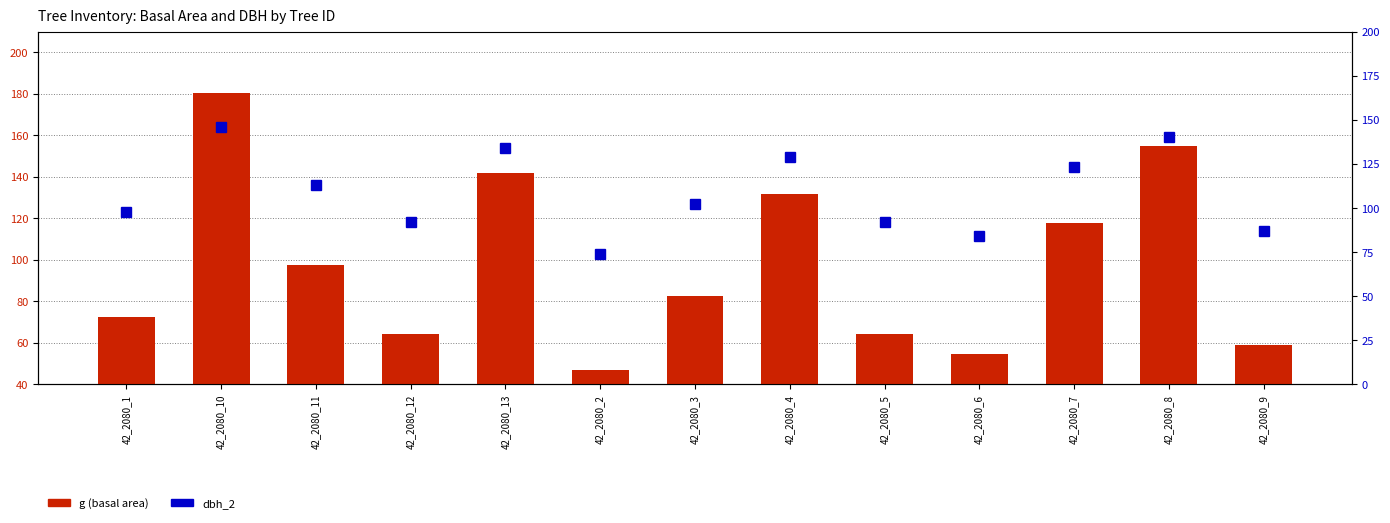

Where does the dbh_2 series first go above 102?

42_2080_10